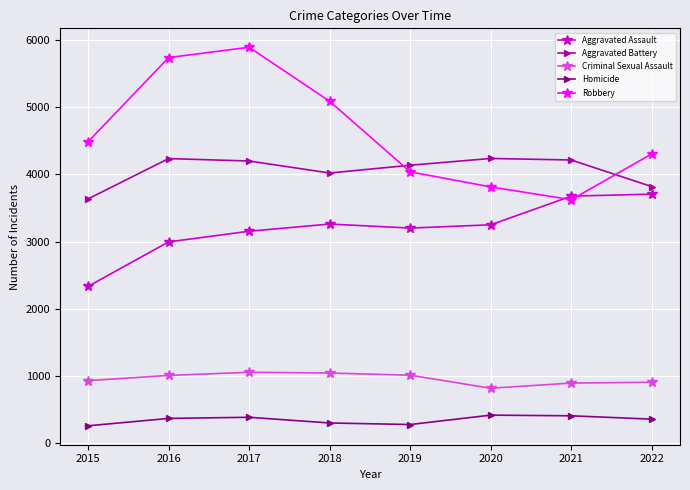

What is the sum of the Robbery values at 2022 and 2019?

8346